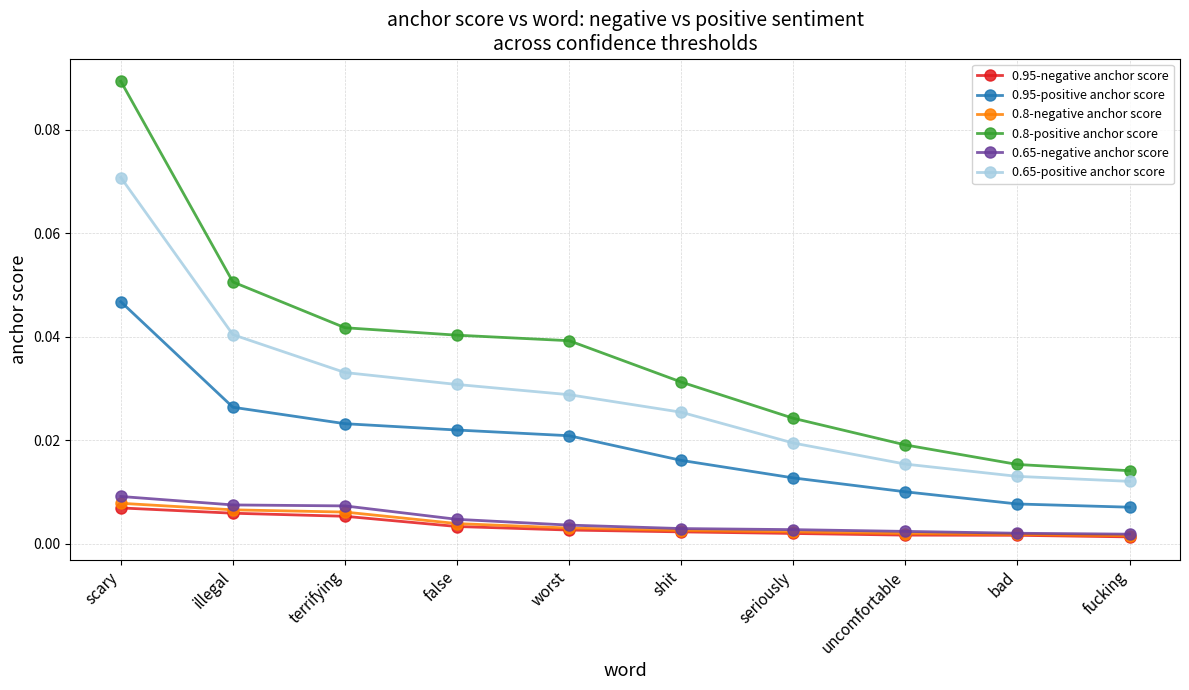

How many lines are shown in the chart?

6